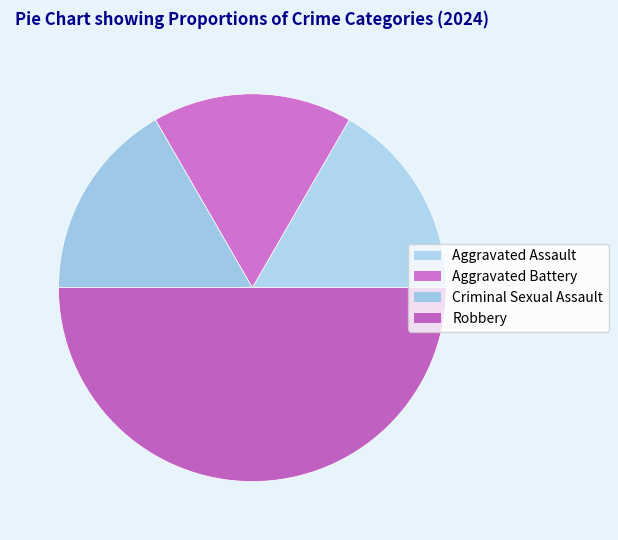

How many slices are in this pie chart?

4